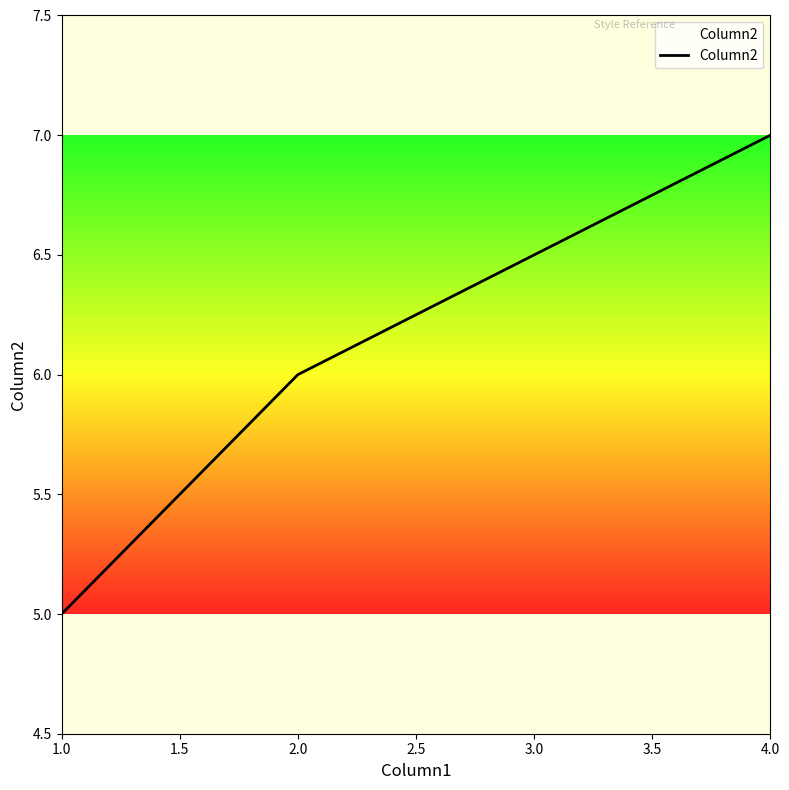

What is the difference between the second highest and minimum values?

1